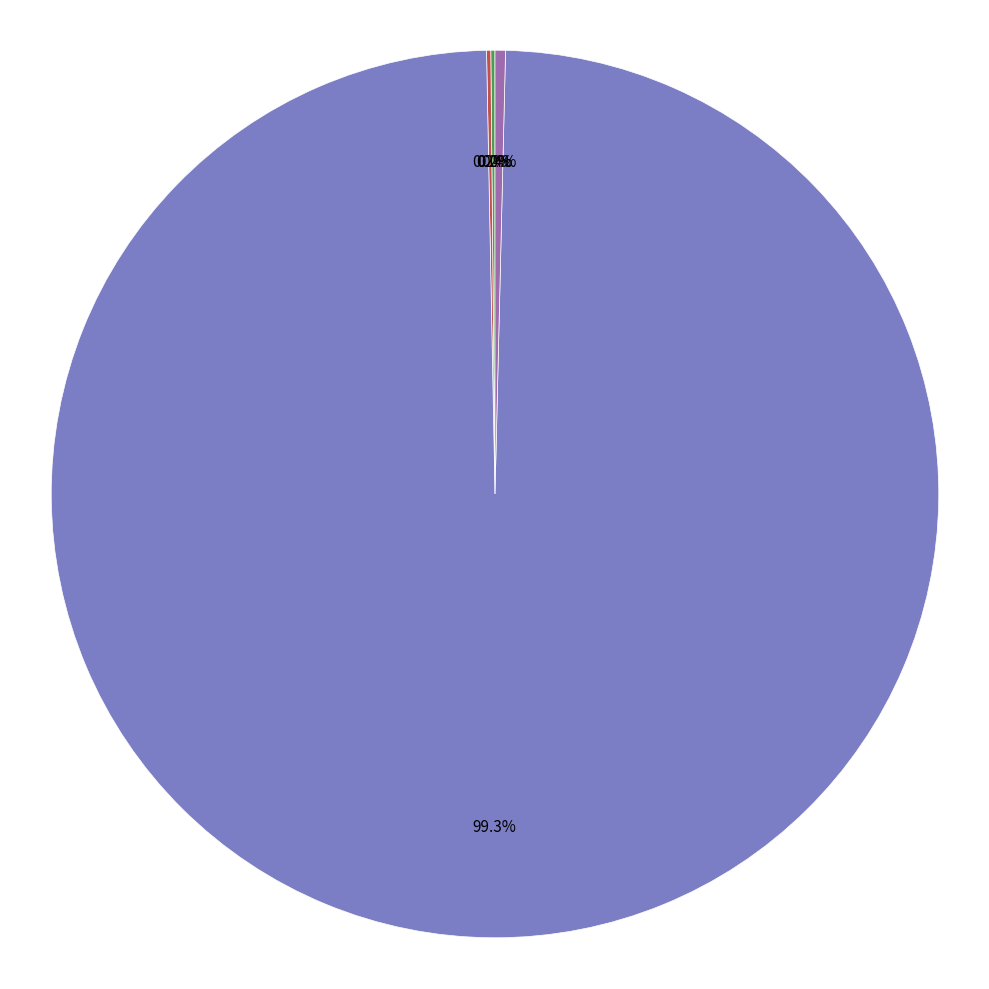

What is the largest slice in the pie chart?

Training Time